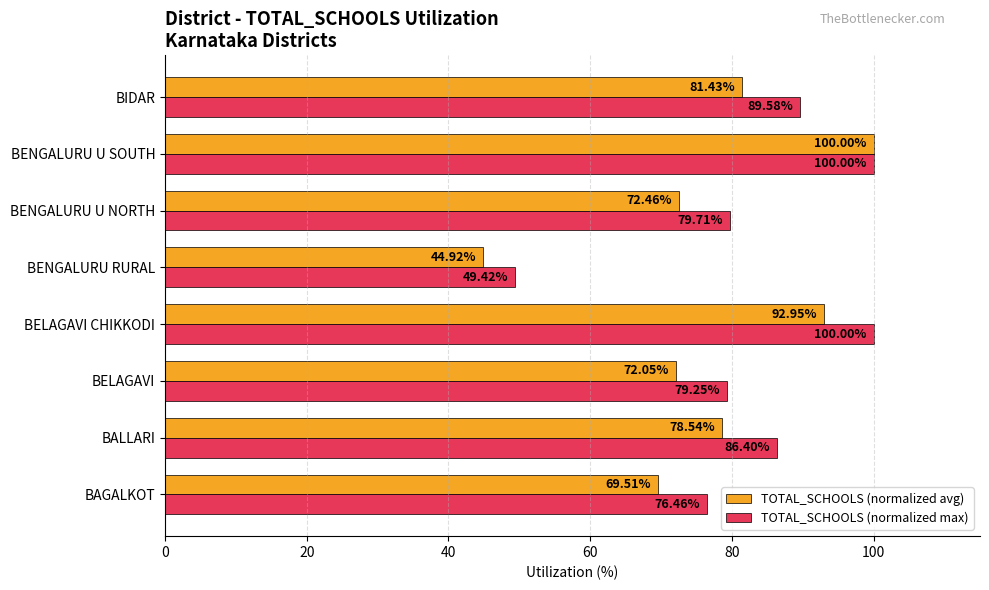

At BIDAR, list the series in order from largest to smallest.

TOTAL_SCHOOLS (normalized max), TOTAL_SCHOOLS (normalized avg)